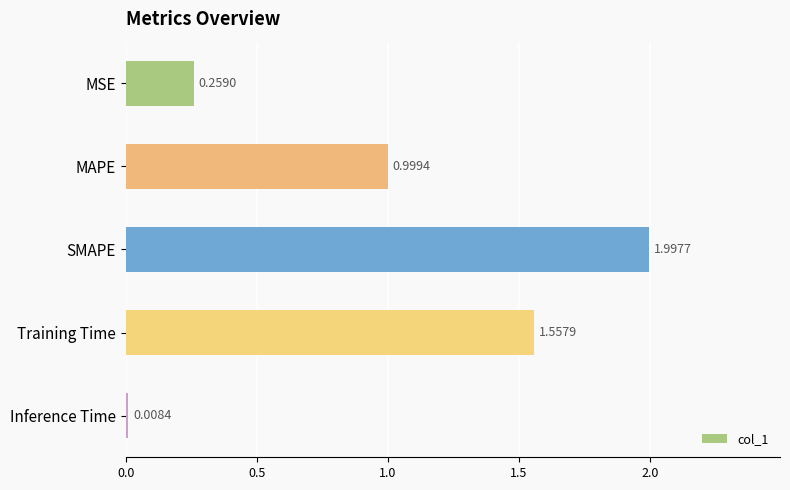

Are the bars horizontal?

Yes